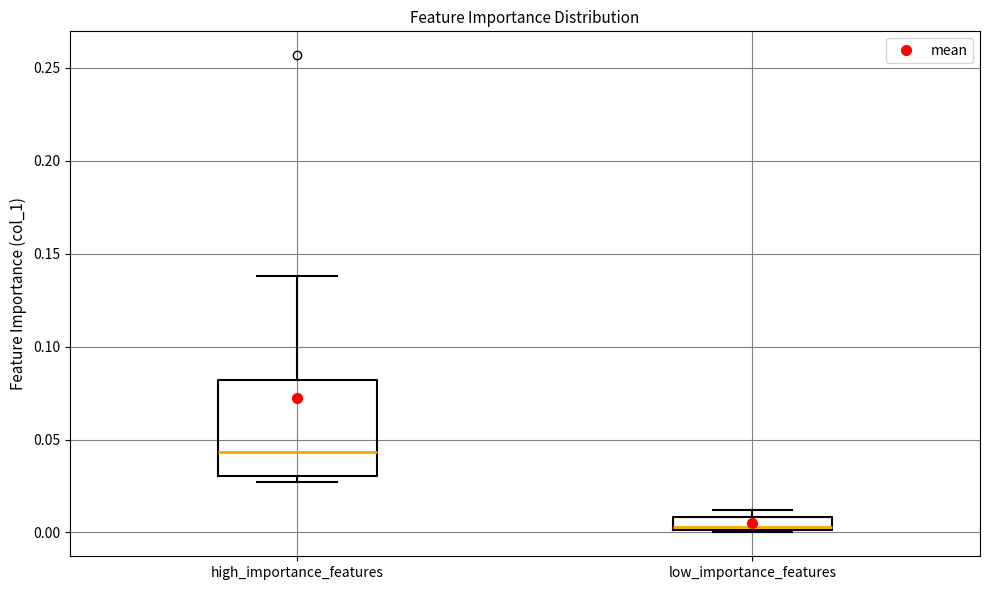

Which box has the highest median line?

high_importance_features